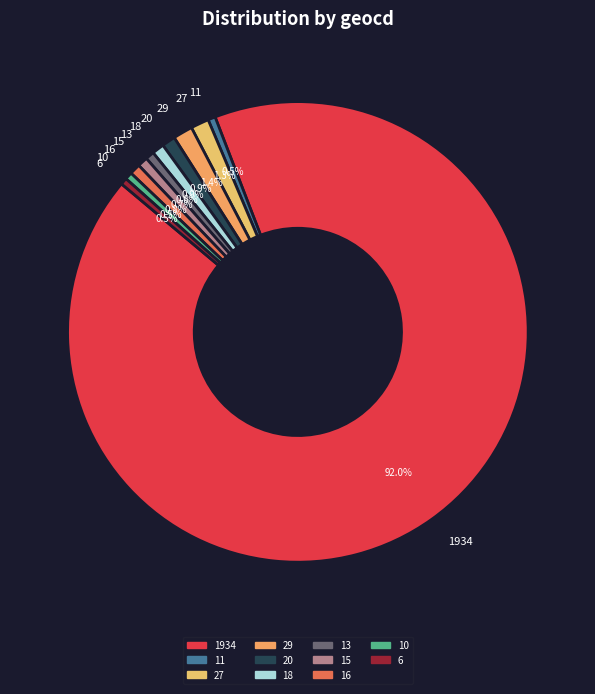

How many segments does this pie chart have?

11